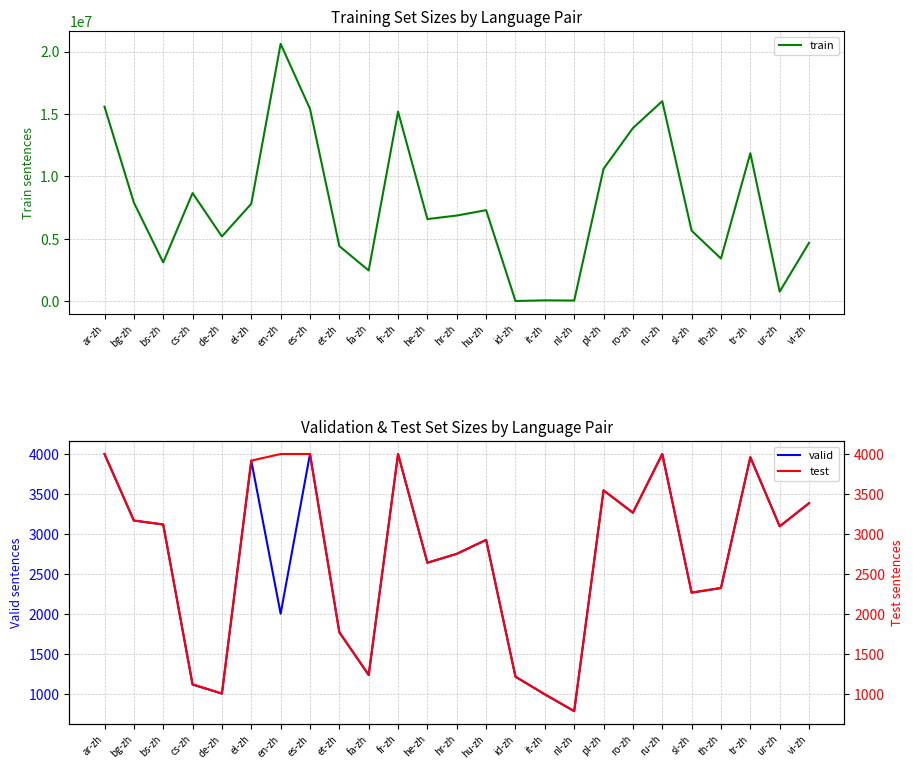

What is the value of the test point at the 6th from the left?

3917